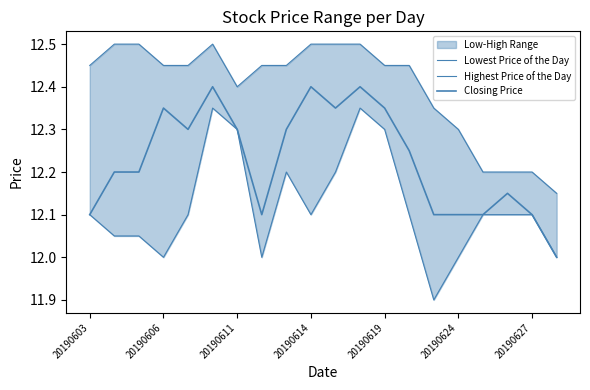

What is the sum of all Lowest Price of the Day values?

242.4